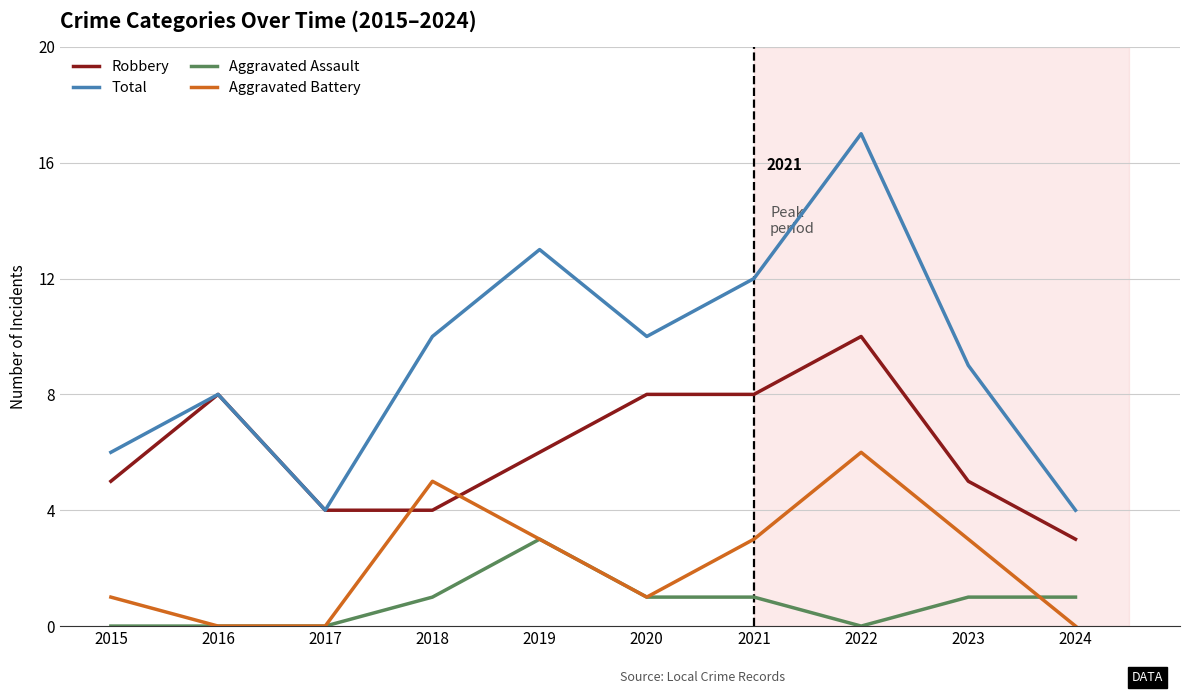

List the series in order of their overall mean, highest first.

Total, Robbery, Aggravated Battery, Aggravated Assault